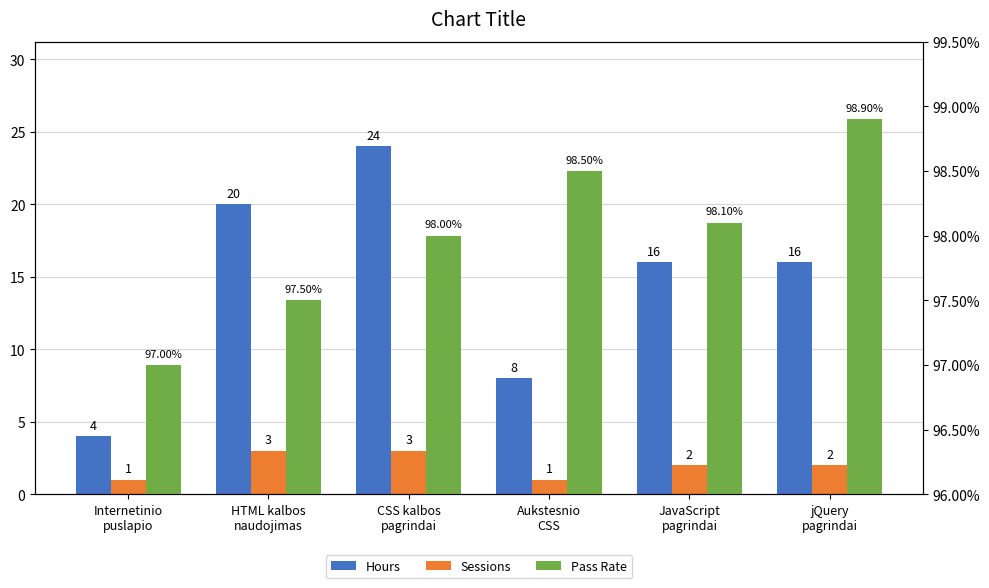

Which label corresponds to the largest value in the chart?

jQuery
pagrindai